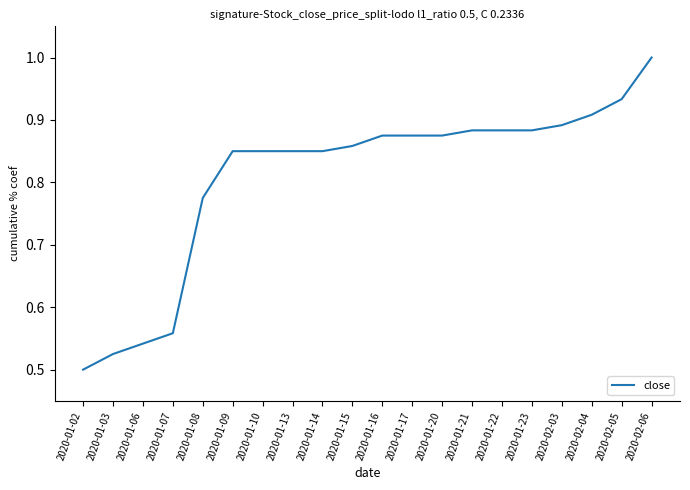

True or false: the data shows 0.5 at 2020-01-03.

True